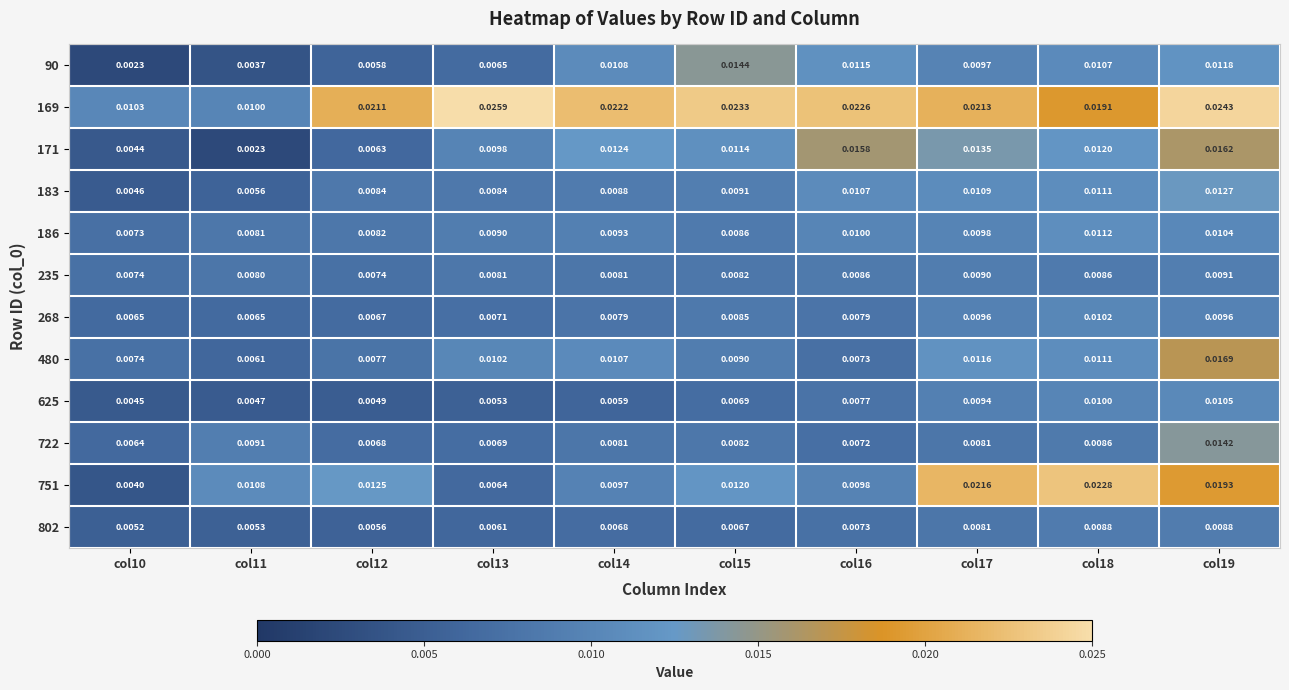

Is the value of 169 at col12 greater than the value of 722 at col13?

Yes